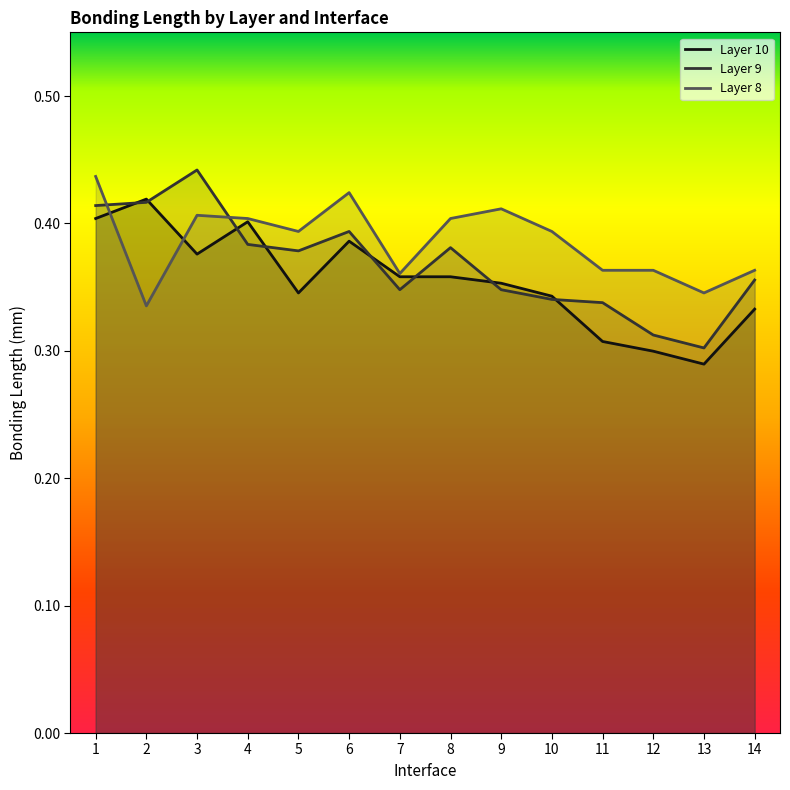

What is the total value across all series at 3?

1.2